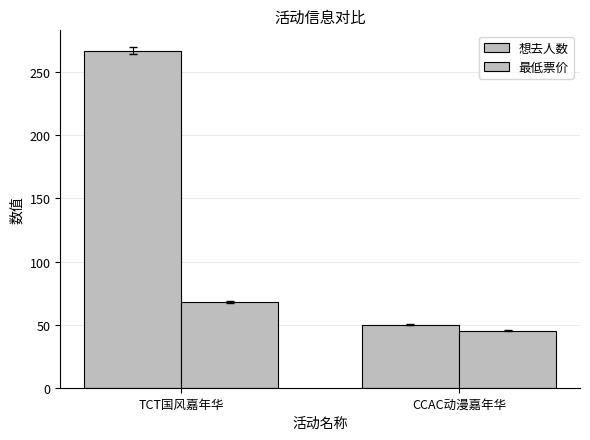

At how many categories does at least one series exceed 45?

2